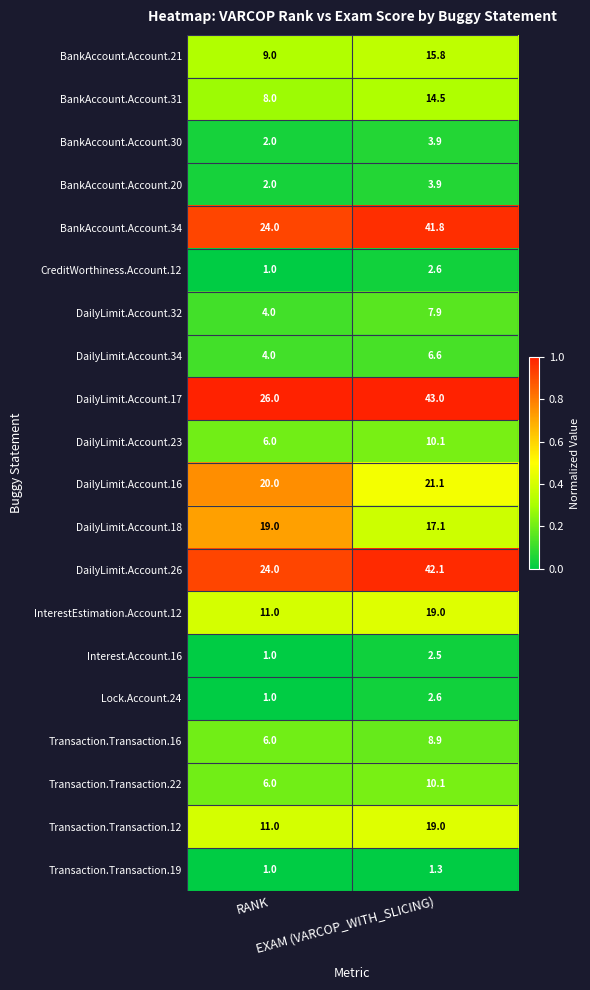

What is the spread (max minus min) of values at EXAM (VARCOP_WITH_SLICING)?

41.7